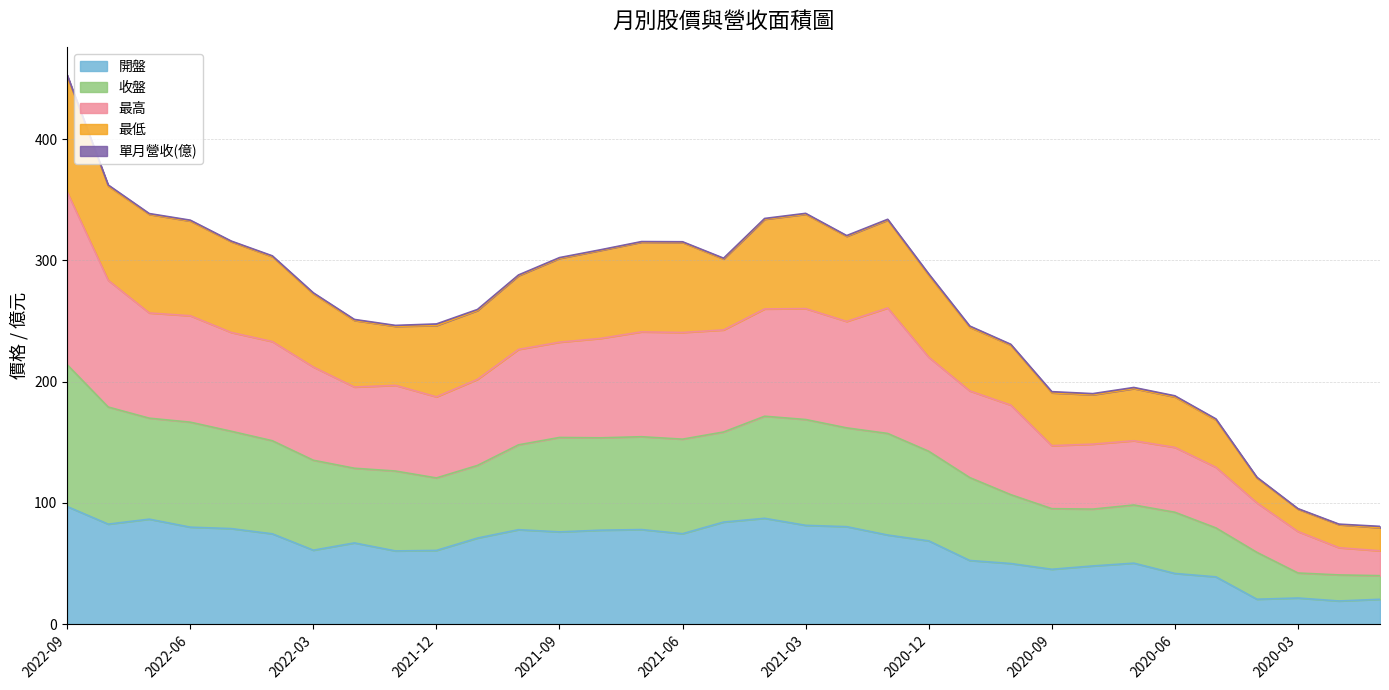

How many interior local valleys does the 最低 series have?

4